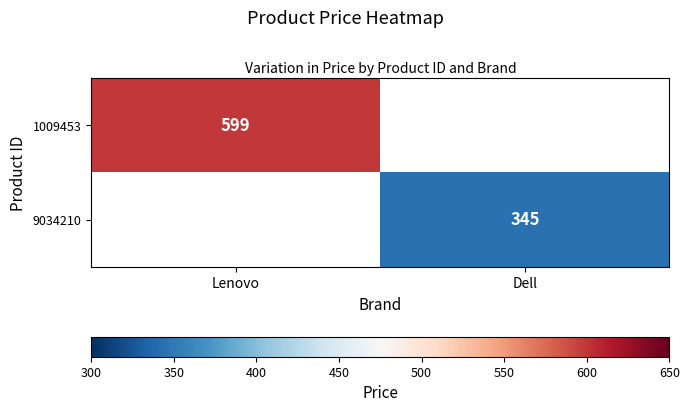

Is it true that 9034210 equals 556 at Dell?

False